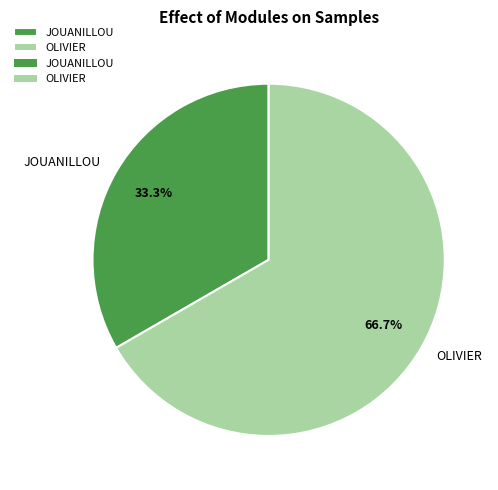

To the nearest percent, what portion does OLIVIER represent?

67%